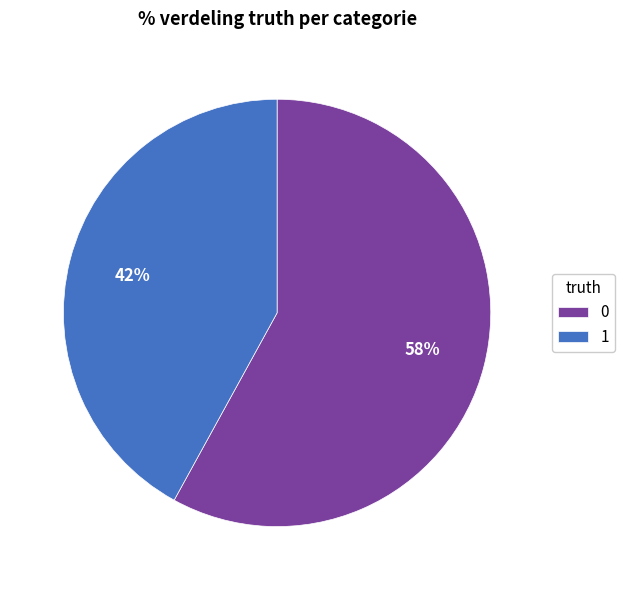

To the nearest percent, what is the combined percentage of 1 and 0?

100%